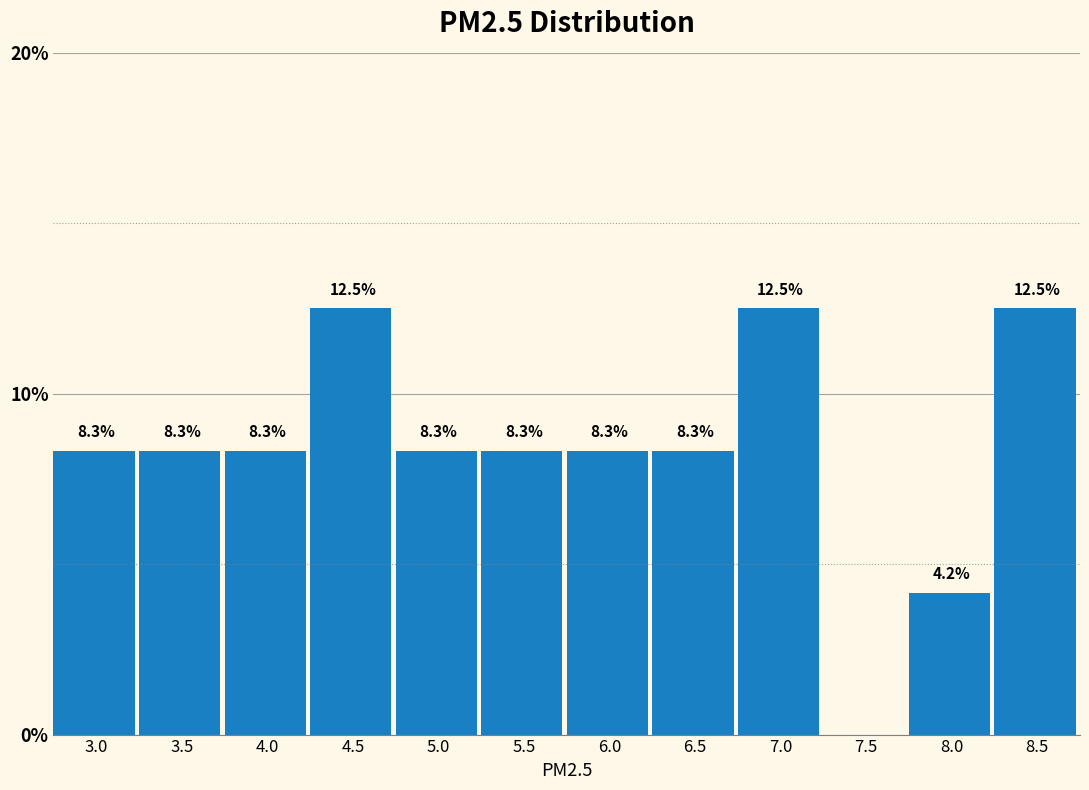

Reading left to right, list all the values displayed in this chart.

3.0=8.3	3.5=8.3	4.0=8.3	4.5=12.5	5.0=8.3	5.5=8.3	6.0=8.3	6.5=8.3	7.0=12.5	7.5=0.0	8.0=4.2	8.5=12.5